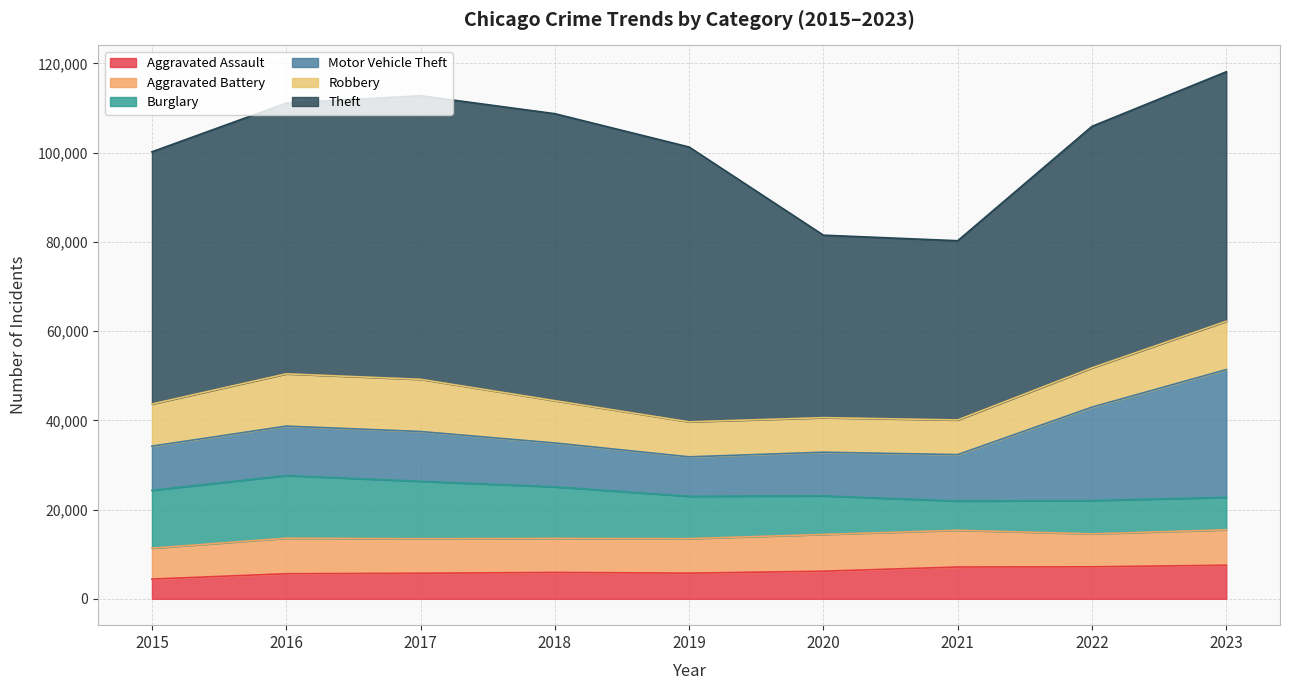

Reading left to right, extract all data points from this chart.

Aggravated Assault: 2015=4420	2016=5623	2017=5728	2018=5913	2019=5753	2020=6188	2021=7127	2022=7172	2023=7532
Aggravated Battery: 2015=6923	2016=7959	2017=7753	2018=7626	2019=7741	2020=8236	2021=8236	2022=7384	2023=7936
Burglary: 2015=12967	2016=14037	2017=12856	2018=11561	2019=9487	2020=8640	2021=6545	2022=7468	2023=7274
Motor Vehicle Theft: 2015=9903	2016=11086	2017=11156	2018=9823	2019=8839	2020=9788	2021=10408	2022=20936	2023=28629
Robbery: 2015=9437	2016=11716	2017=11697	2018=9479	2019=7840	2020=7752	2021=7763	2022=8799	2023=10834
Theft: 2015=56526	2016=60679	2017=63559	2018=64323	2019=61591	2020=40889	2021=40174	2022=54129	2023=55913